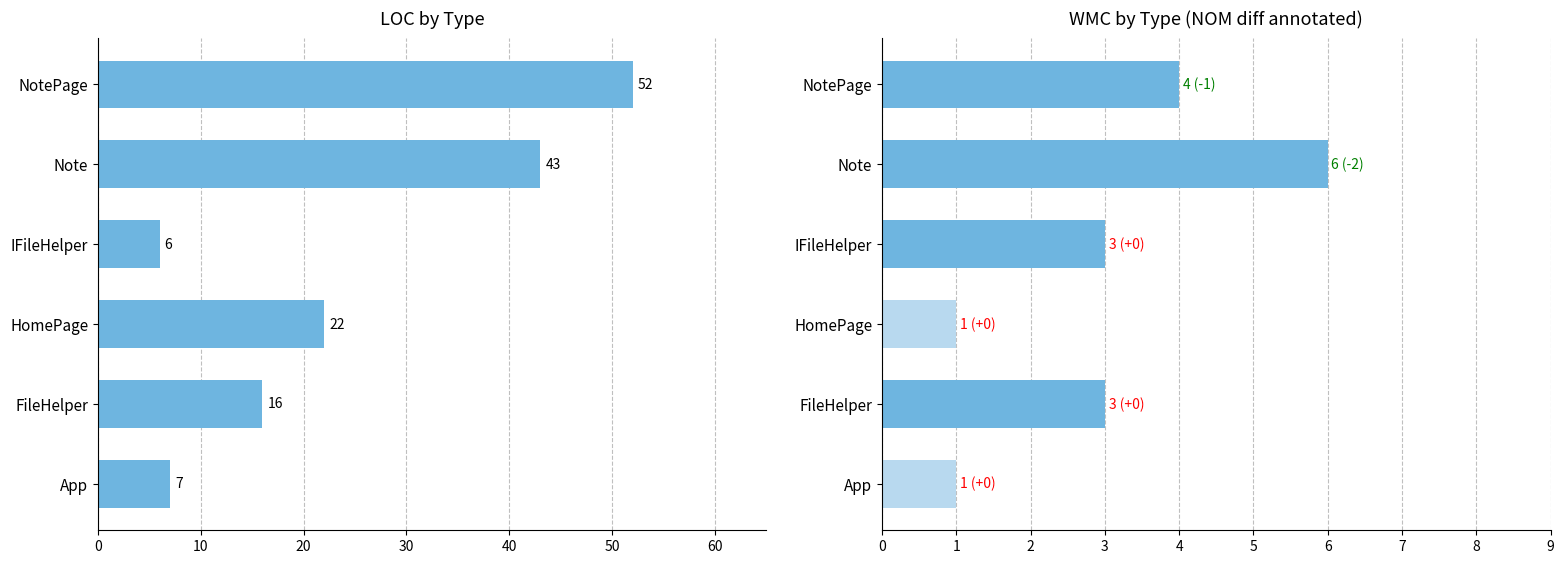

What is the smallest value displayed?

1